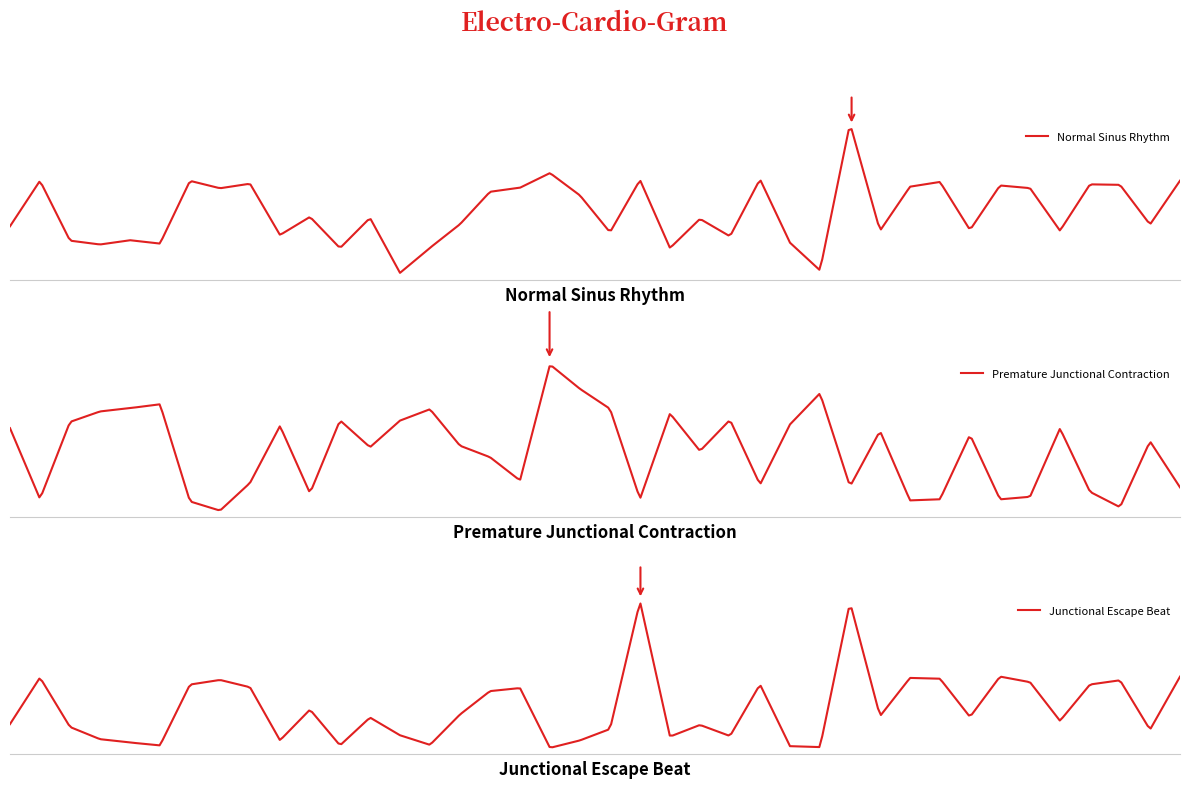

What is the total value across all series at 1?

0.5